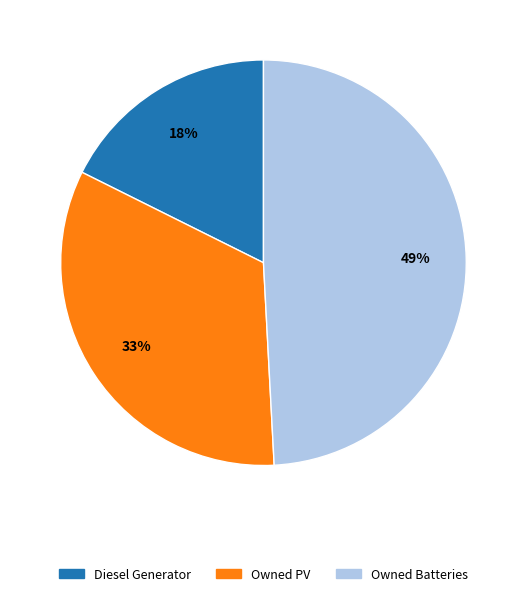

Combined, do Owned Batteries and Owned PV account for over 50%?

Yes